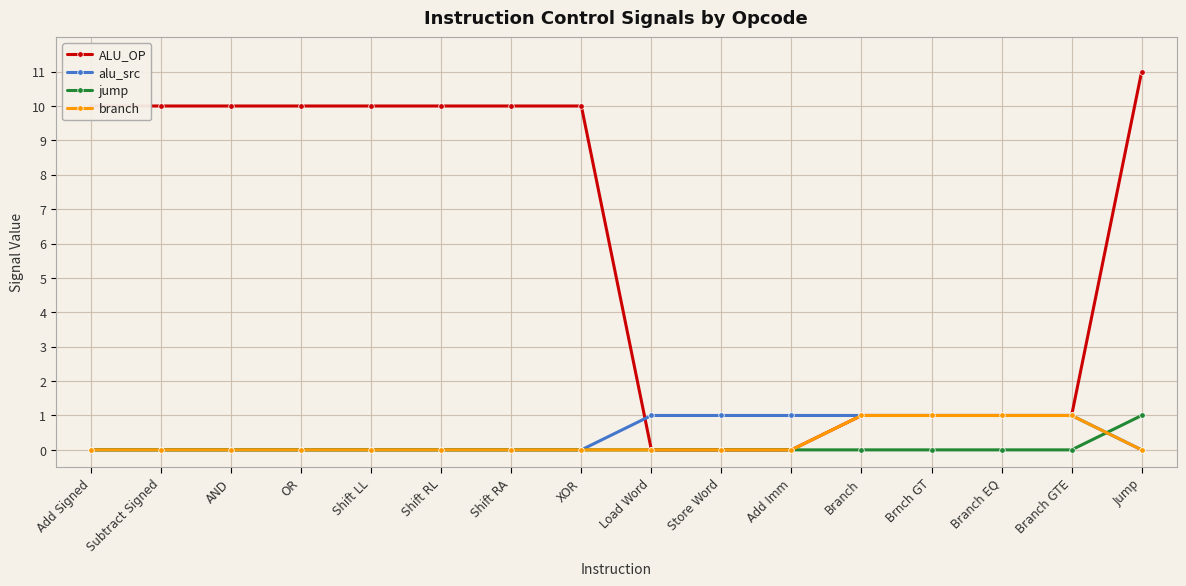

Which series has the widest spread of values?

ALU_OP